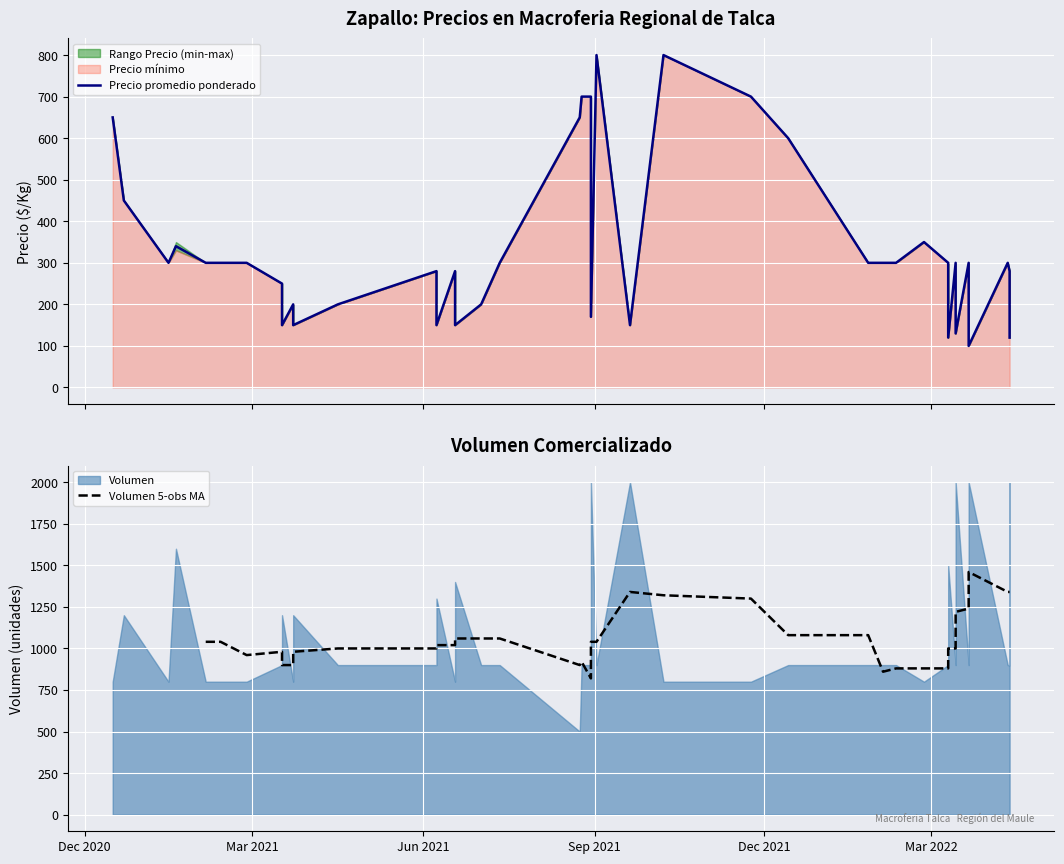

What is the minimum value shown in the chart?

100